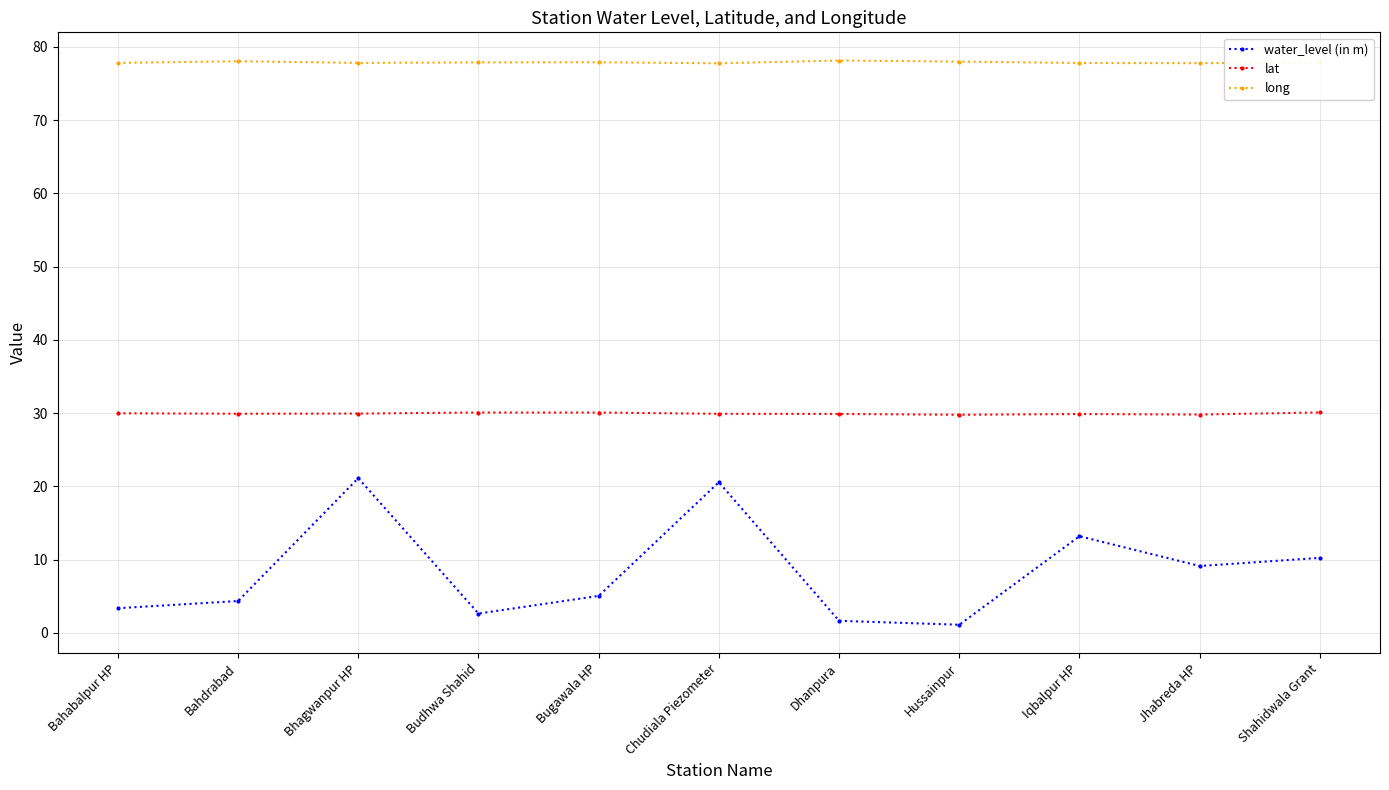

At how many categories does at least one series exceed 49?

11